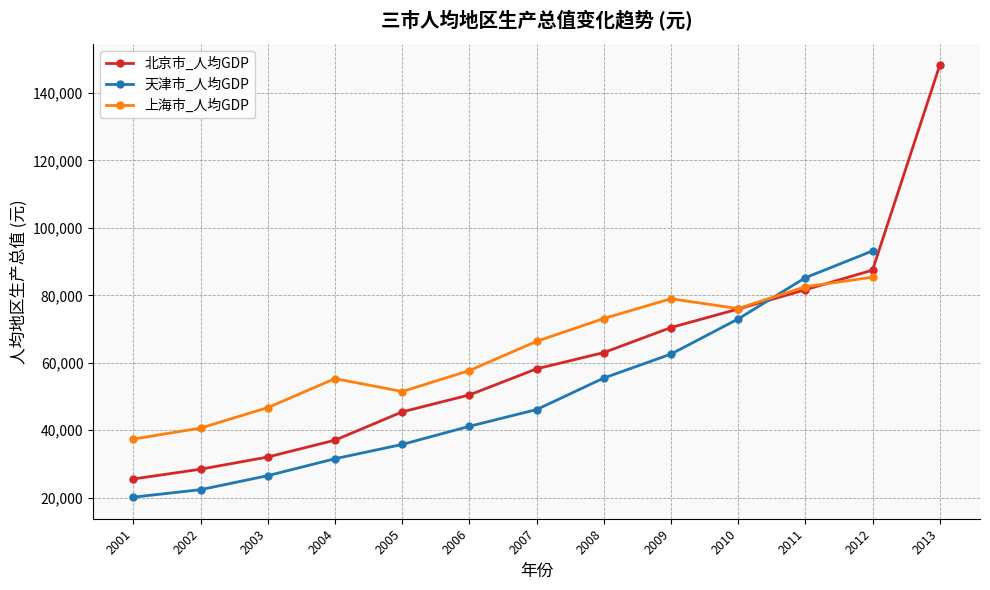

At which category is the sum across all series the highest?

2012